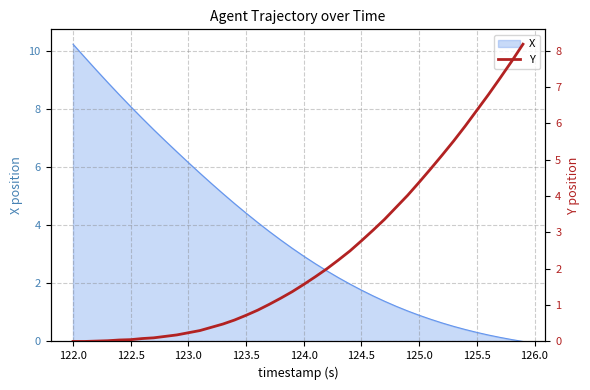

How many values are above zero?

38